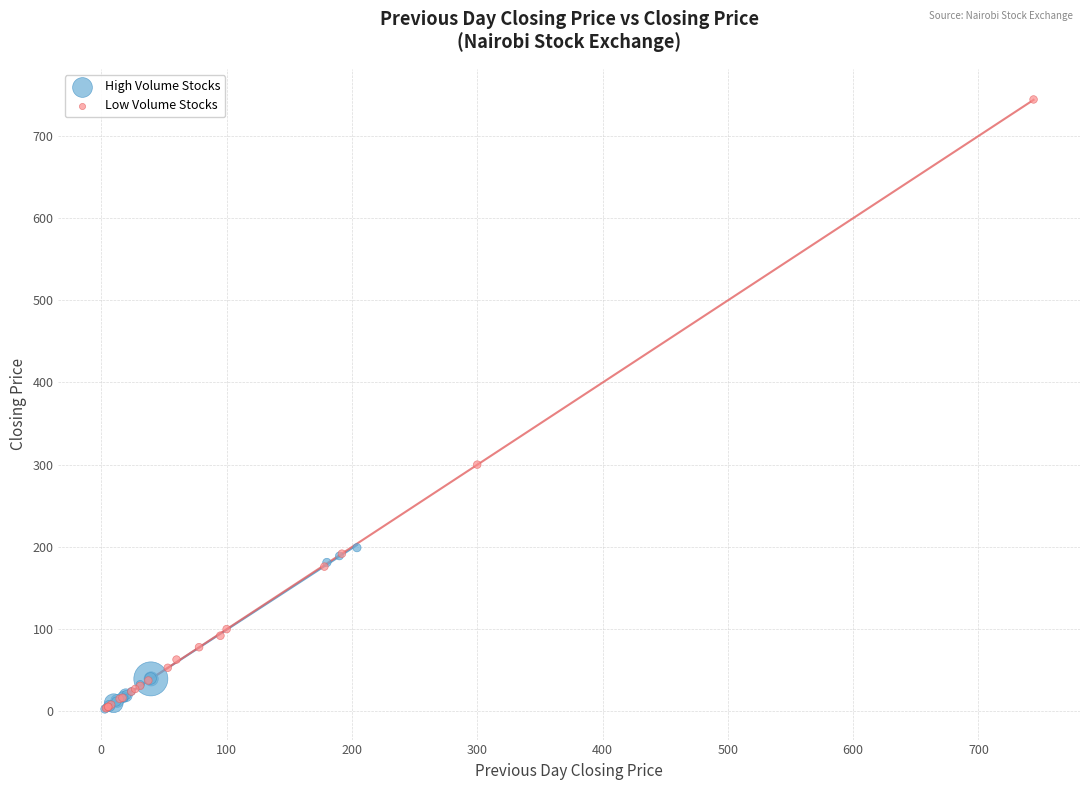

Which series has the largest Y range (max minus min)?

Low Volume Stocks